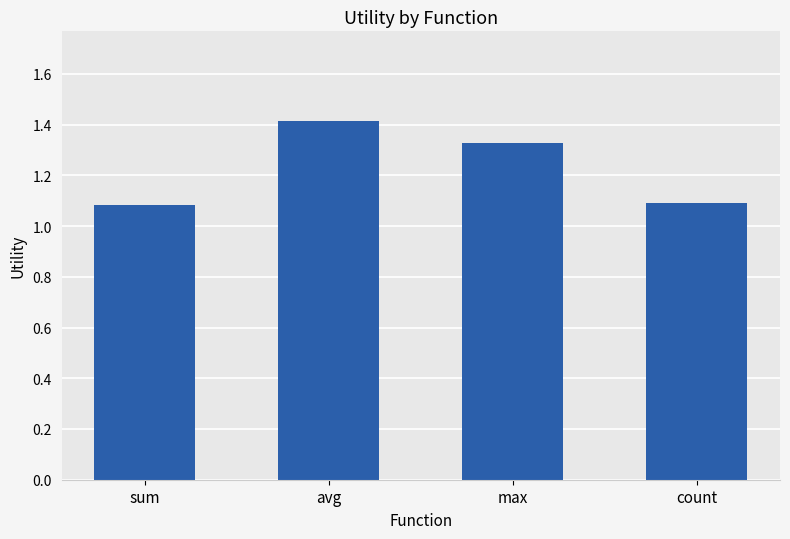

The value at avg is 0.6. True or false?

False